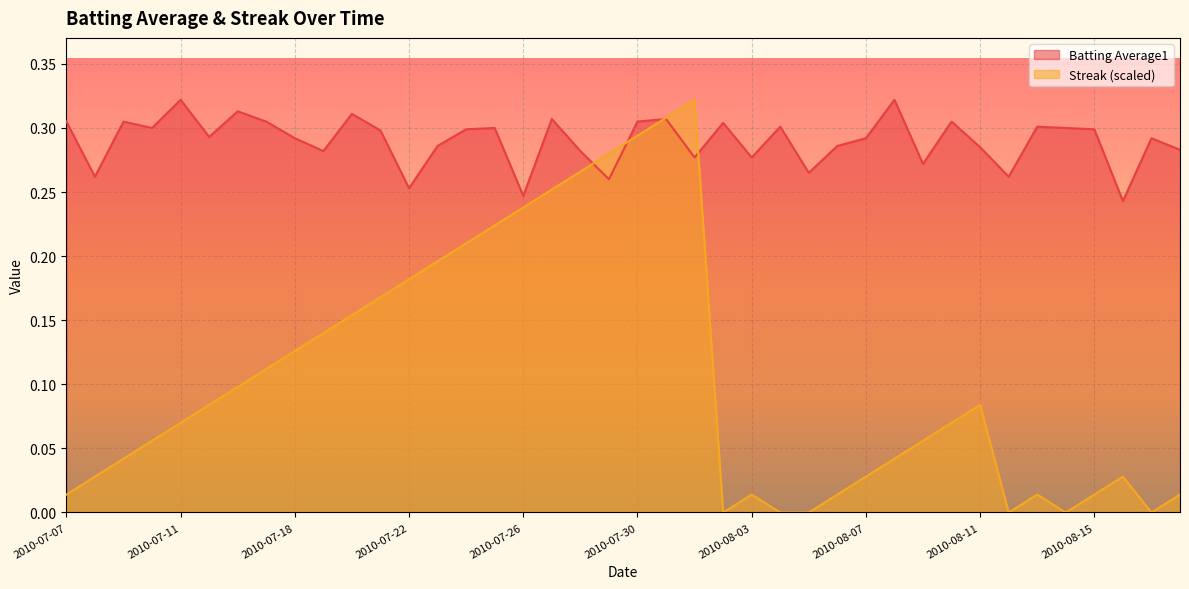

Reading left to right, list all the values displayed in this chart.

Batting Average1: 2010-07-07=0.3	2010-07-08=0.3	2010-07-09=0.3	2010-07-10=0.3	2010-07-11=0.3	2010-07-15=0.3	2010-07-16=0.3	2010-07-17=0.3	2010-07-18=0.3	2010-07-19=0.3	2010-07-20=0.3	2010-07-21=0.3	2010-07-22=0.3	2010-07-23=0.3	2010-07-24=0.3	2010-07-25=0.3	2010-07-26=0.2	2010-07-27=0.3	2010-07-28=0.3	2010-07-29=0.3	2010-07-30=0.3	2010-07-31=0.3	2010-08-01=0.3	2010-08-02=0.3	2010-08-03=0.3	2010-08-04=0.3	2010-08-05=0.3	2010-08-06=0.3	2010-08-07=0.3	2010-08-08=0.3	2010-08-09=0.3	2010-08-10=0.3	2010-08-11=0.3	2010-08-12=0.3	2010-08-13=0.3	2010-08-14=0.3	2010-08-15=0.3	2010-08-16=0.2	2010-08-17=0.3	2010-08-18=0.3
Streak: 2010-07-07=0.0	2010-07-08=0.0	2010-07-09=0.0	2010-07-10=0.1	2010-07-11=0.1	2010-07-15=0.1	2010-07-16=0.1	2010-07-17=0.1	2010-07-18=0.1	2010-07-19=0.1	2010-07-20=0.2	2010-07-21=0.2	2010-07-22=0.2	2010-07-23=0.2	2010-07-24=0.2	2010-07-25=0.2	2010-07-26=0.2	2010-07-27=0.3	2010-07-28=0.3	2010-07-29=0.3	2010-07-30=0.3	2010-07-31=0.3	2010-08-01=0.3	2010-08-02=0.0	2010-08-03=0.0	2010-08-04=0.0	2010-08-05=0.0	2010-08-06=0.0	2010-08-07=0.0	2010-08-08=0.0	2010-08-09=0.1	2010-08-10=0.1	2010-08-11=0.1	2010-08-12=0.0	2010-08-13=0.0	2010-08-14=0.0	2010-08-15=0.0	2010-08-16=0.0	2010-08-17=0.0	2010-08-18=0.0